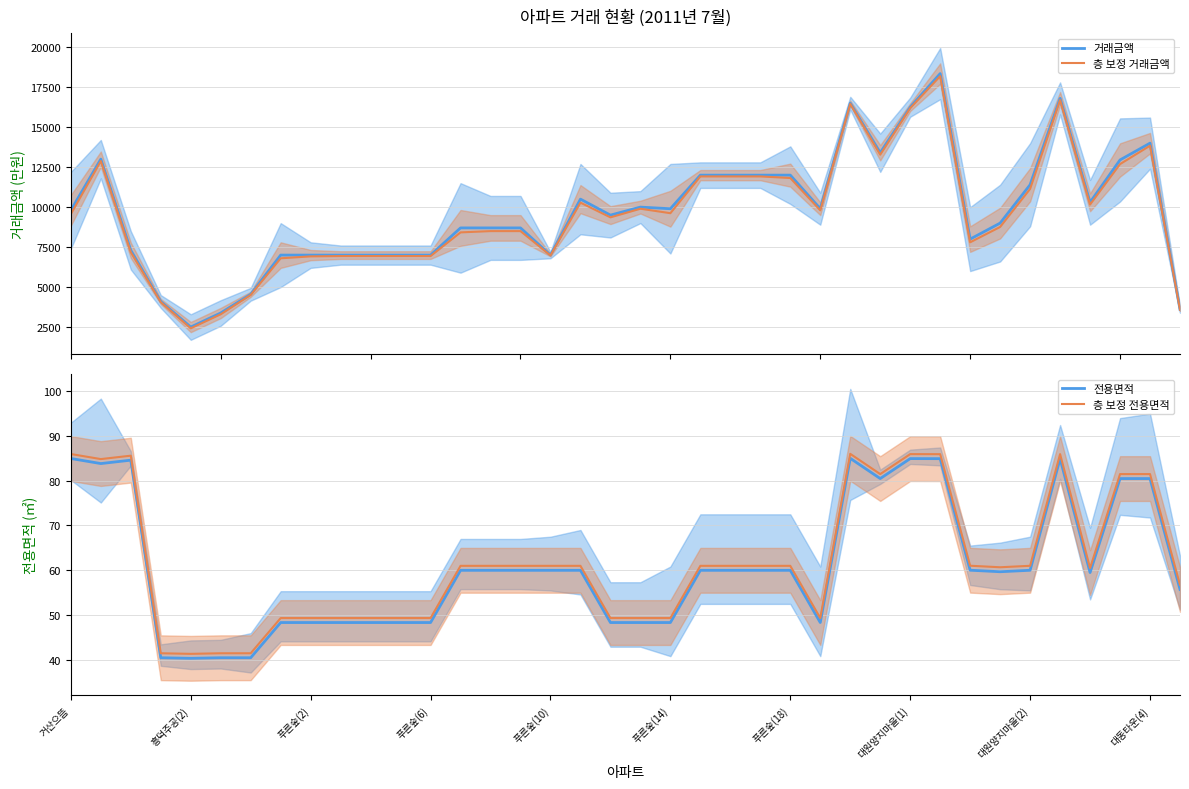

True or false: 전용면적 and 층 보정 전용면적 intersect in this chart.

False